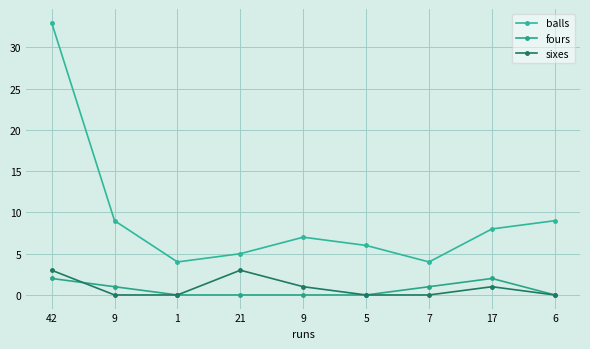

Where is the first local maximum for sixes?

21